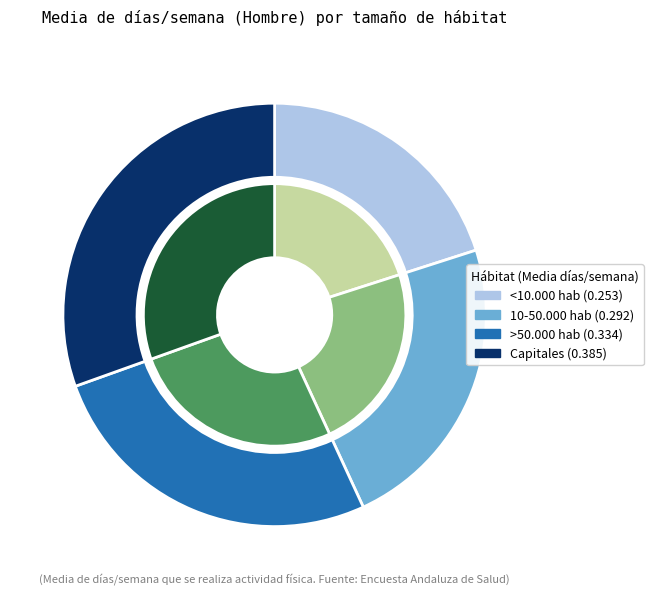

True or false: Capitales accounts for 38% of the total.

False